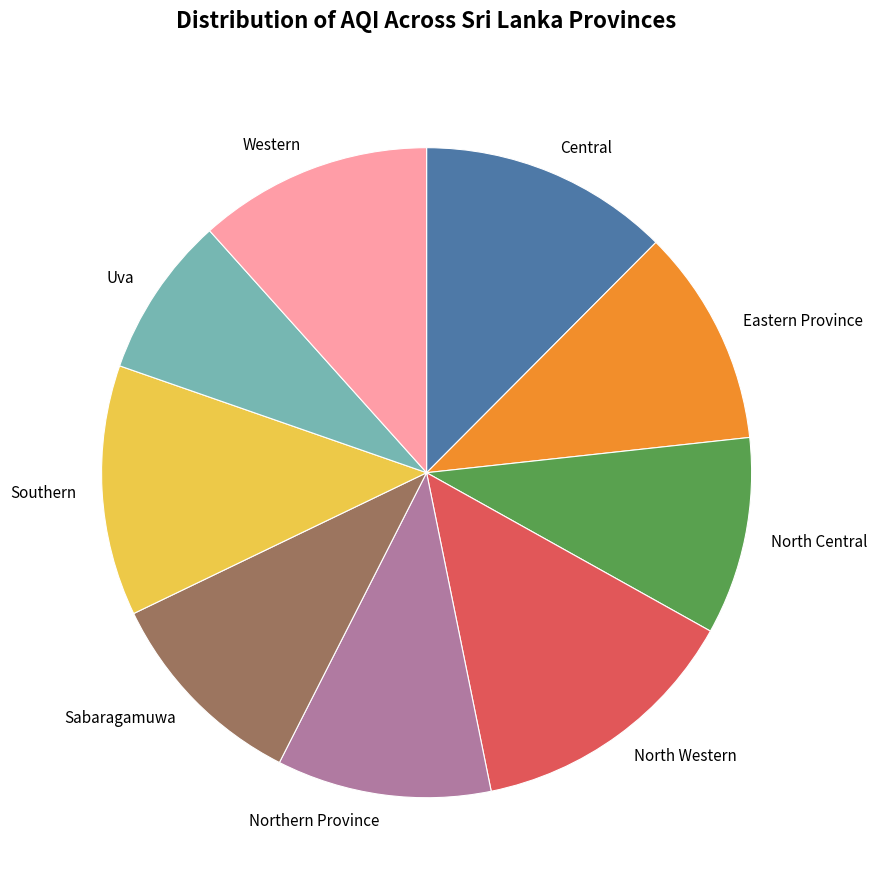

True or false: Sabaragamuwa accounts for 22% of the total.

False